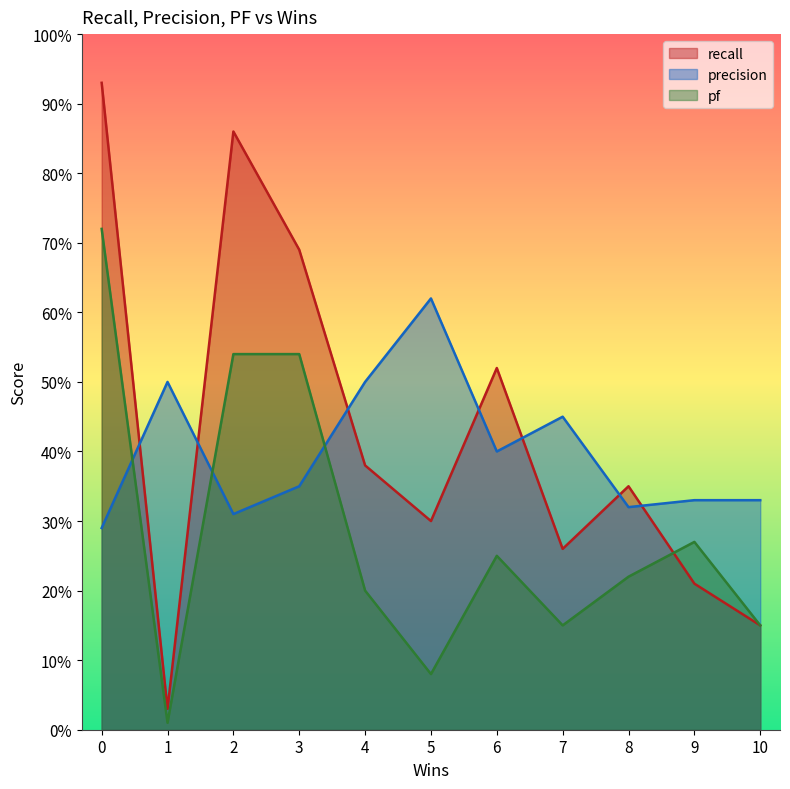

True or false: precision and pf cross at least once.

True